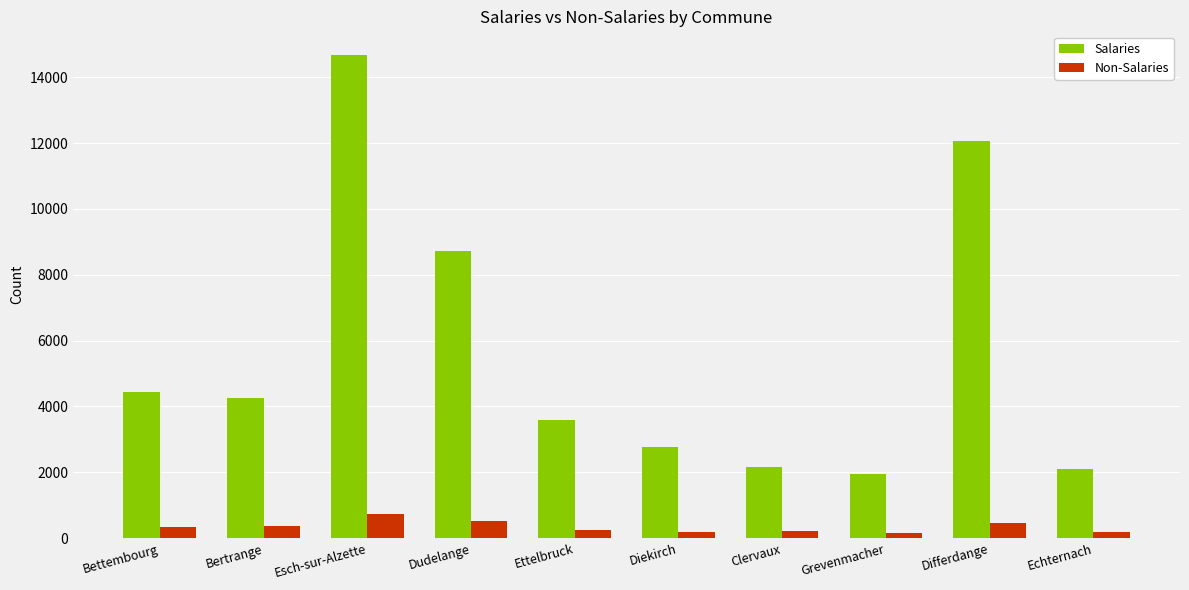

The value of Salaries at Differdange is 6529. True or false?

False